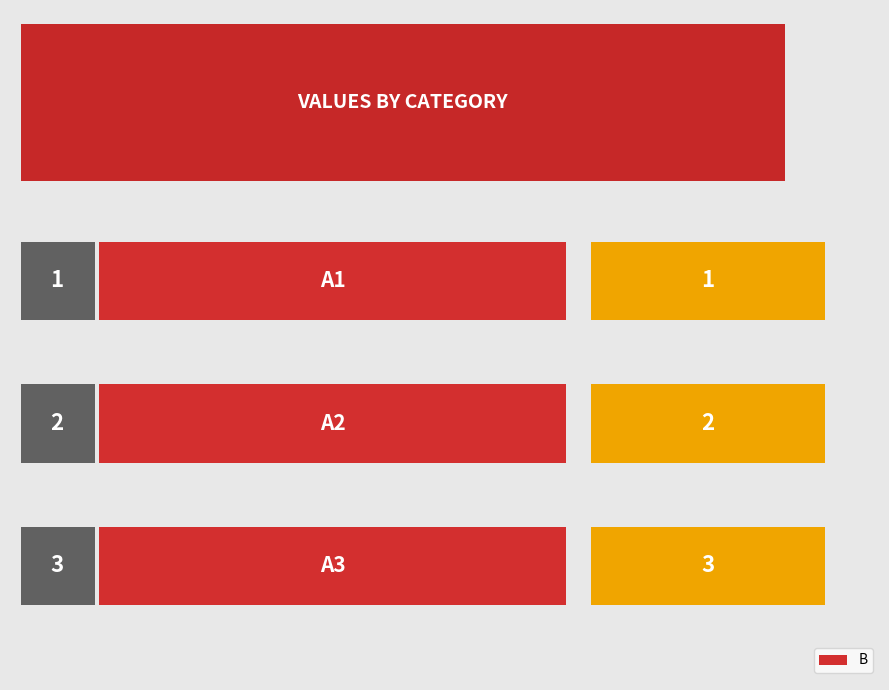

Count the number of values greater than 2.

1